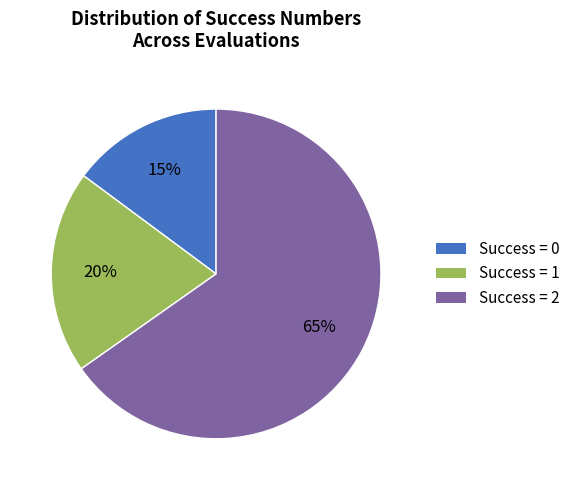

How many segments does this pie chart have?

3